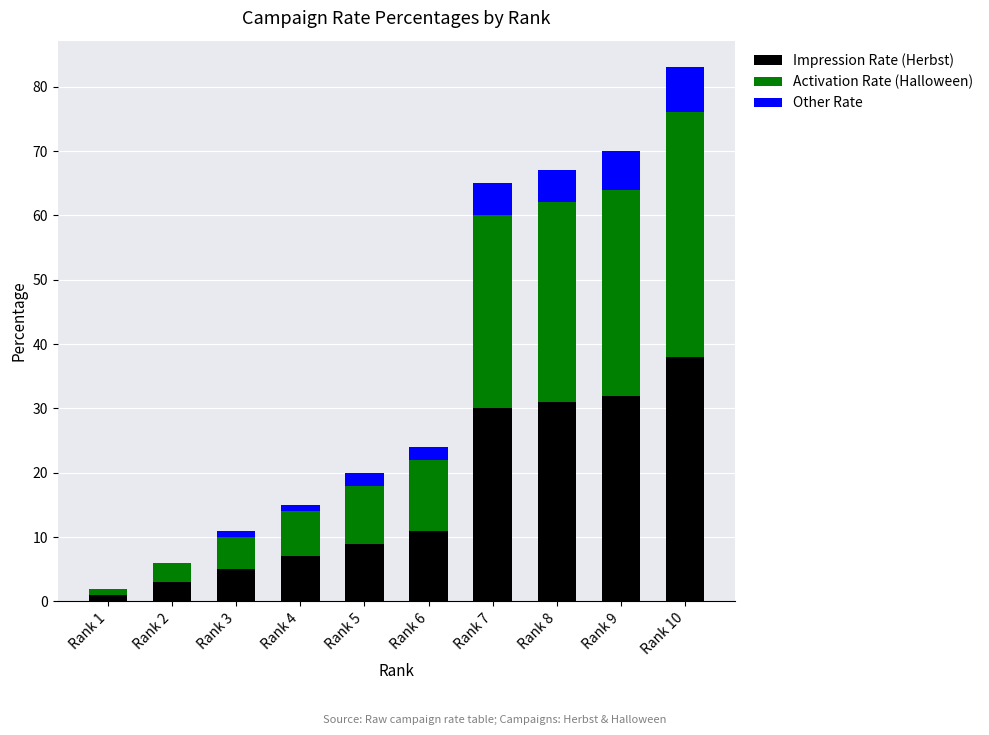

What is the sum of all Impression Rate (Herbst) values?

167